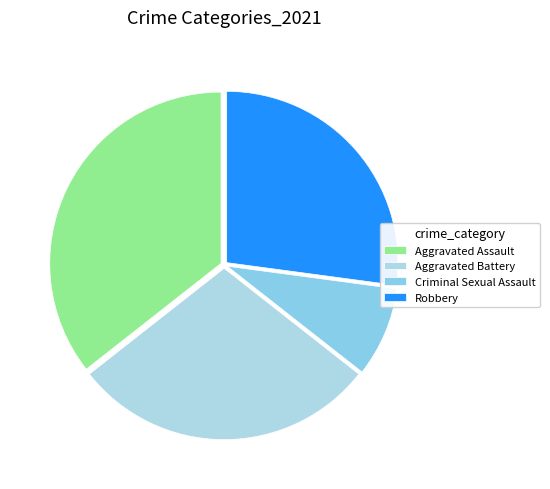

How many slices are in this pie chart?

4